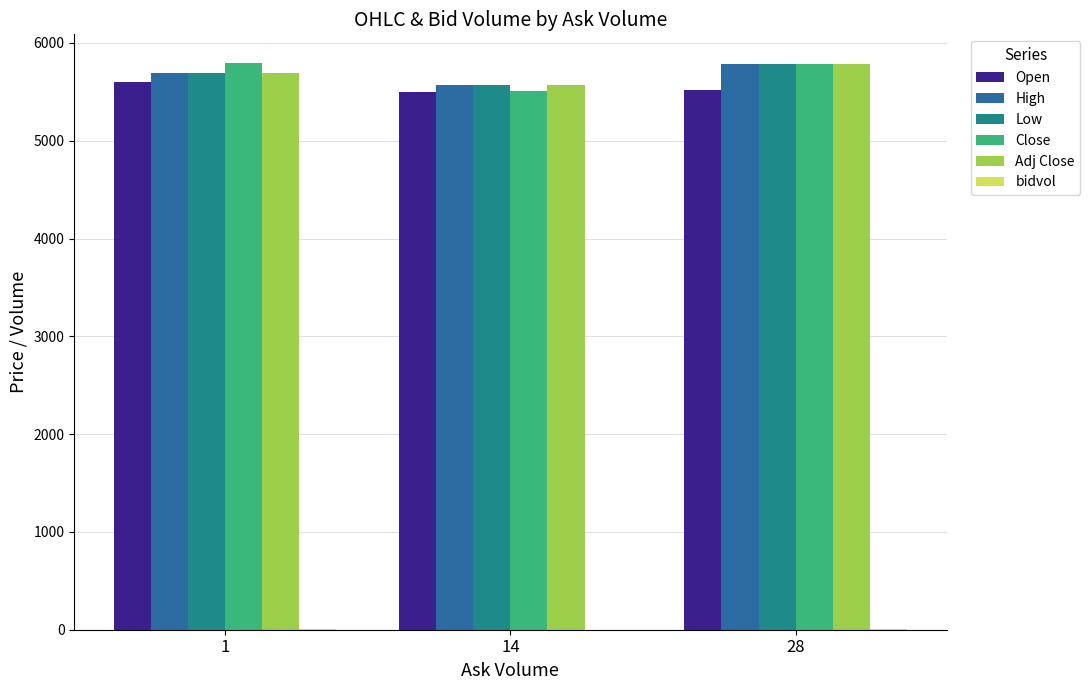

True or false: Low has a value of 9430.4 at 1.

False